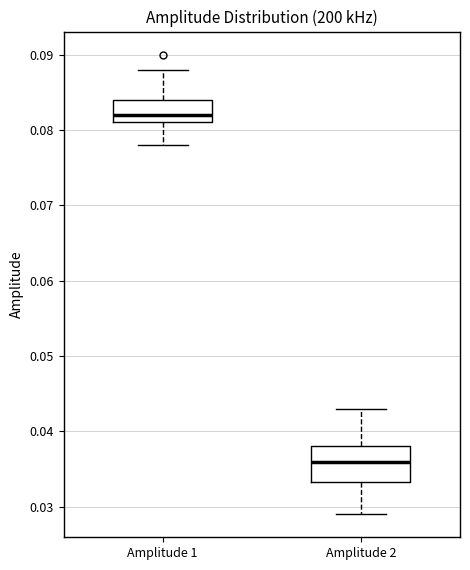

Comparing the boxes themselves (not the whiskers), which one is the tallest?

Amplitude 2